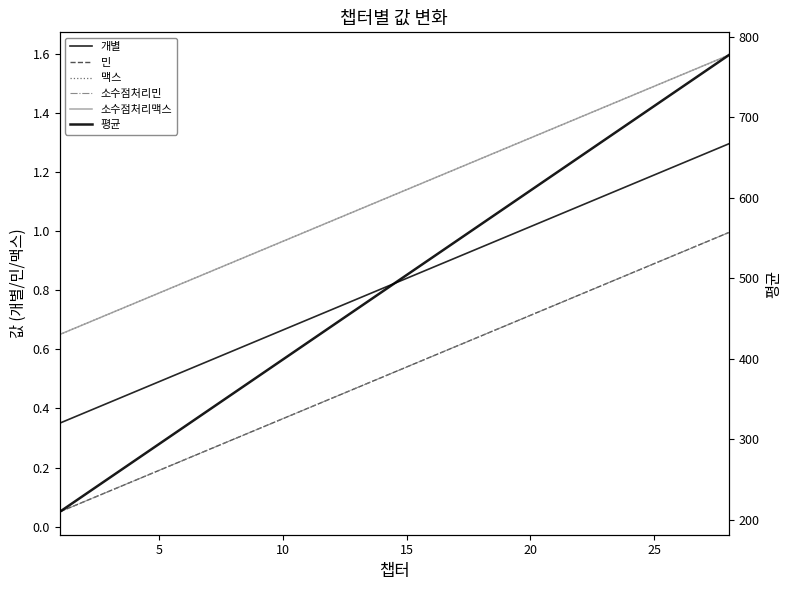

How many lines are shown in the chart?

6